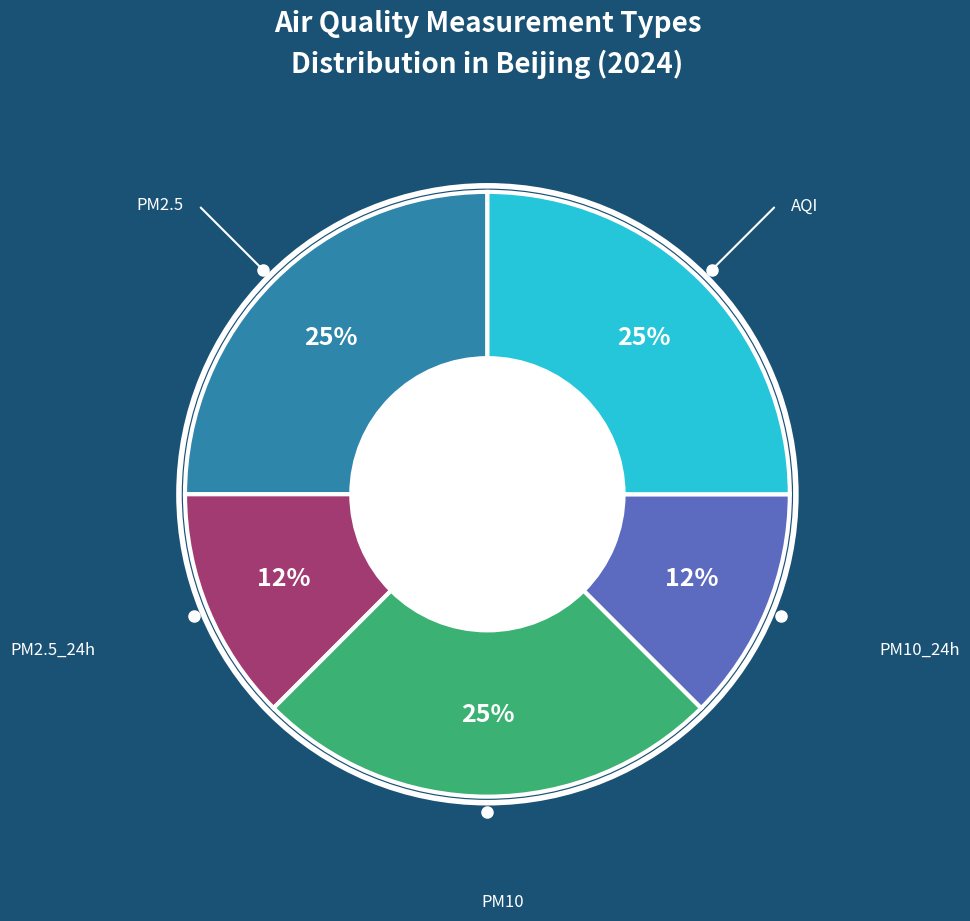

To the nearest percent, what is the average slice percentage?

20%